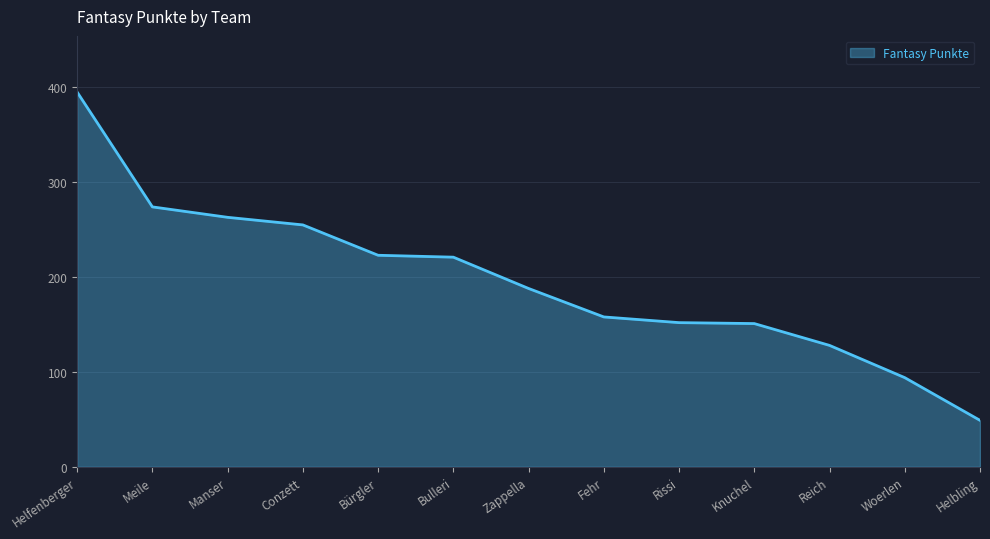

How many distinct data groups are displayed?

1